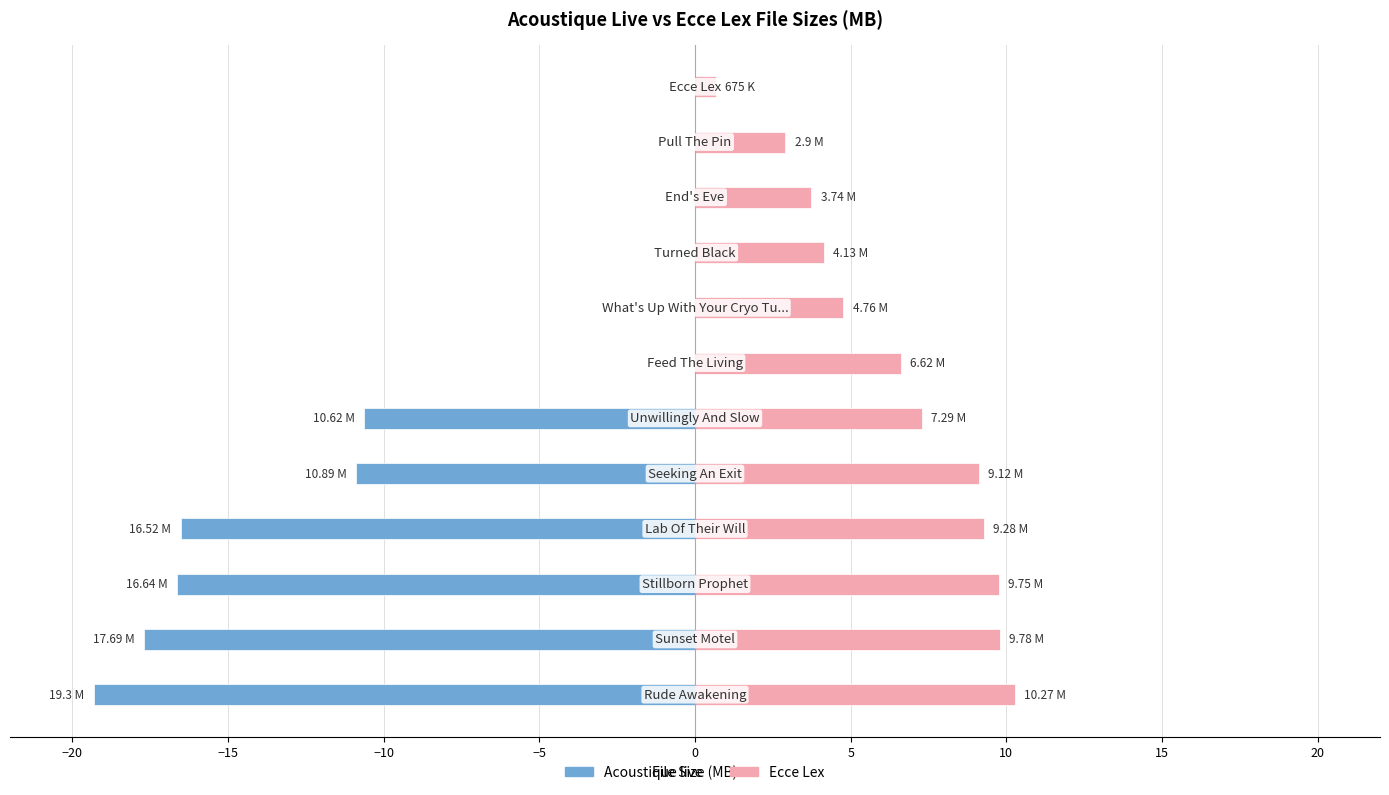

List the series in order of their overall mean, lowest first.

Acoustique live, Ecce Lex